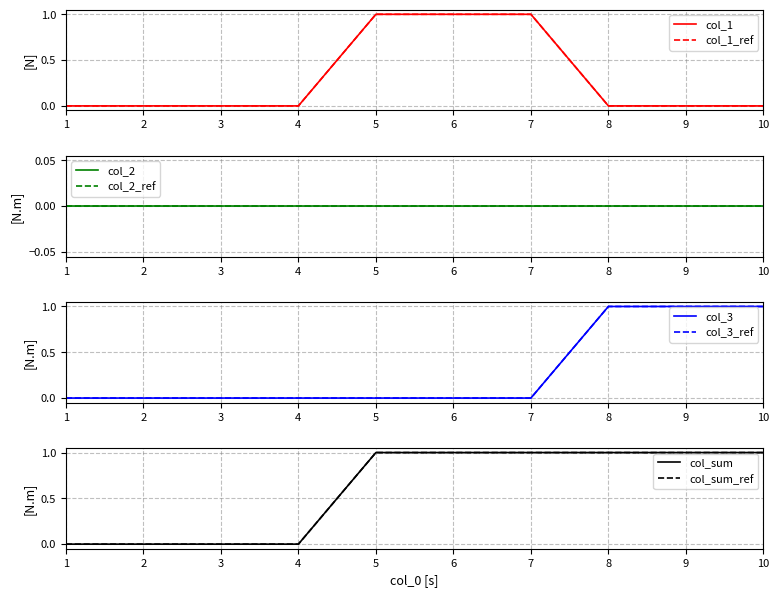

The value of col_3 at 7 is 0. True or false?

True